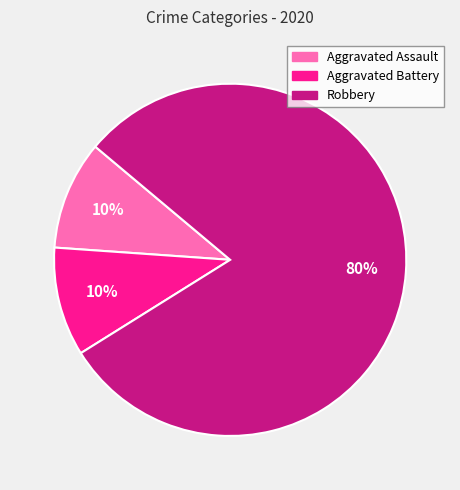

Which has a higher value, Robbery or Aggravated Battery?

Robbery